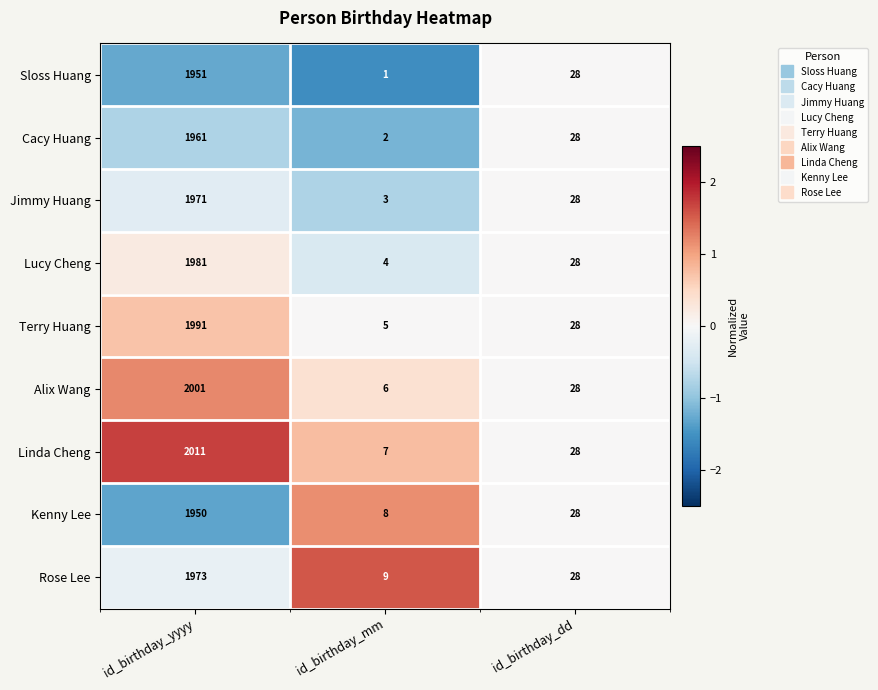

How many categories are shown in the chart?

3